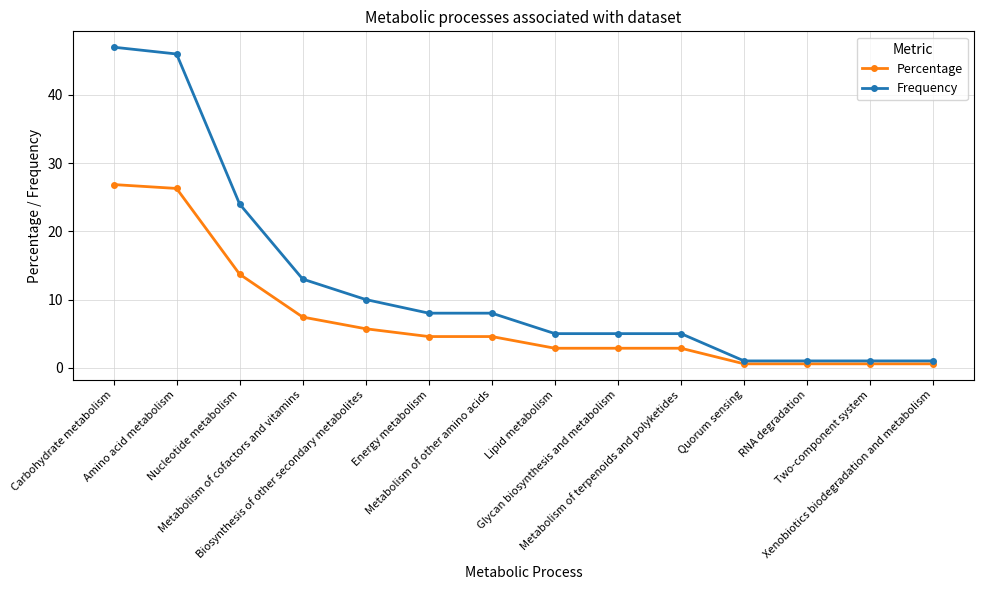

How many distinct data groups are displayed?

2